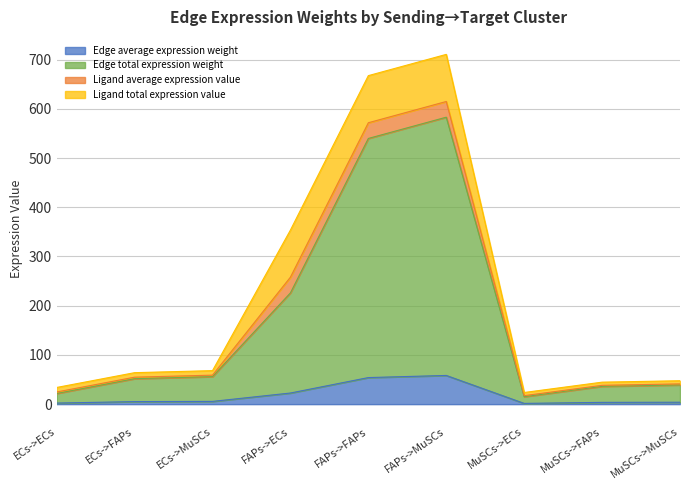

Does the chart display data point markers on the line(s)?

No